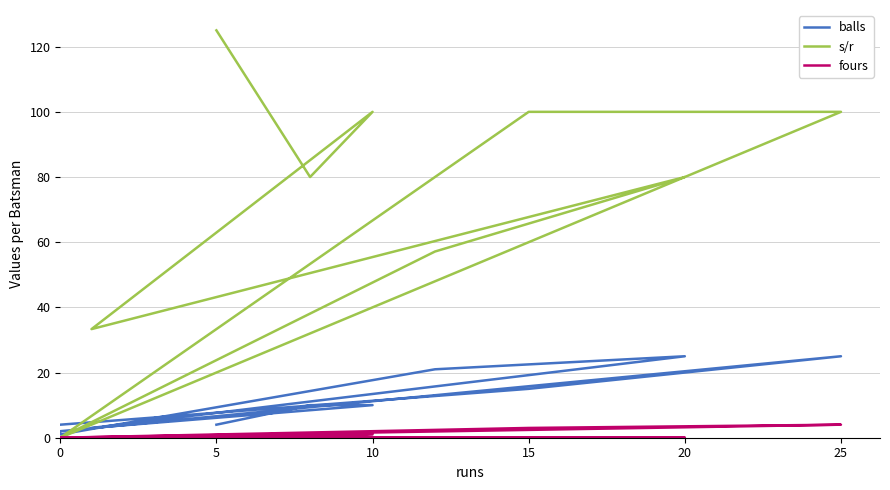

The balls series shows 14.0 at 25. True or false?

False